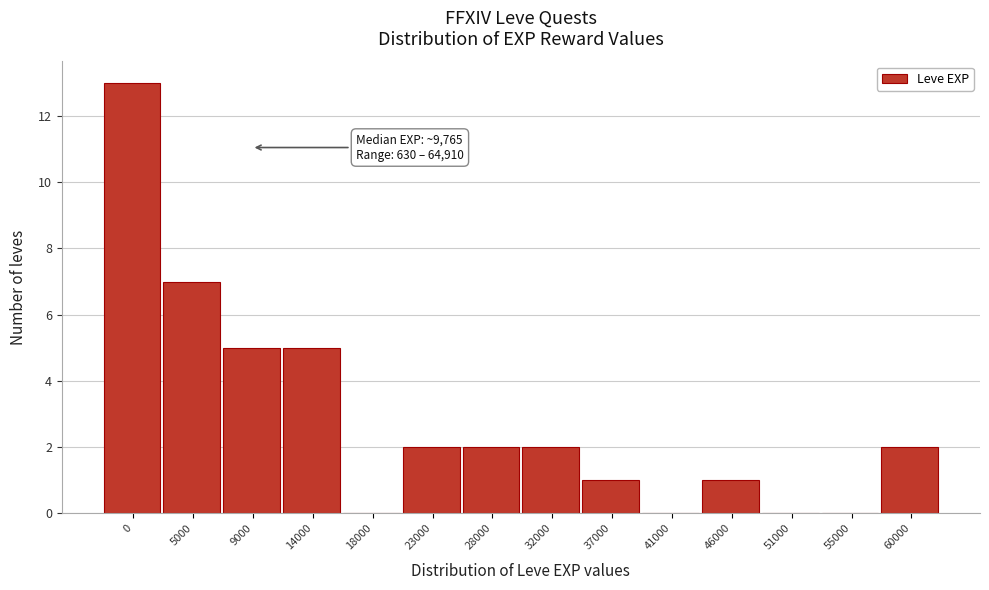

Reading left to right, transcribe all the data shown in this chart.

0=13	5000=7	9000=5	14000=5	18000=0	23000=2	28000=2	32000=2	37000=1	41000=0	46000=1	51000=0	55000=0	60000=2